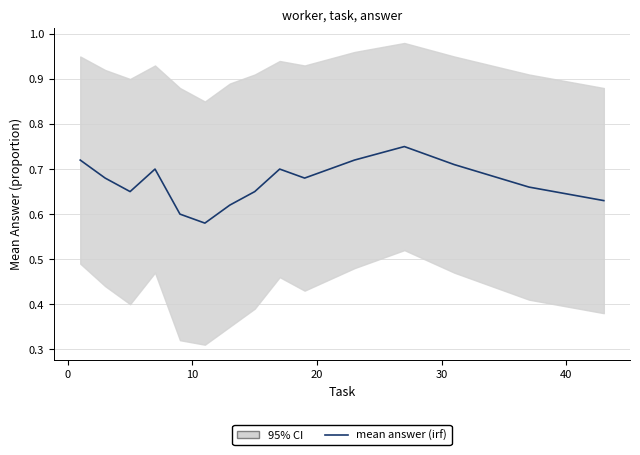

What is the smallest value displayed?

0.6